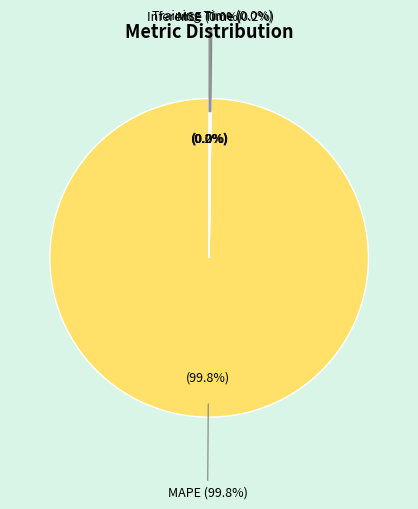

Does MAPE account for over 50% of the chart?

Yes